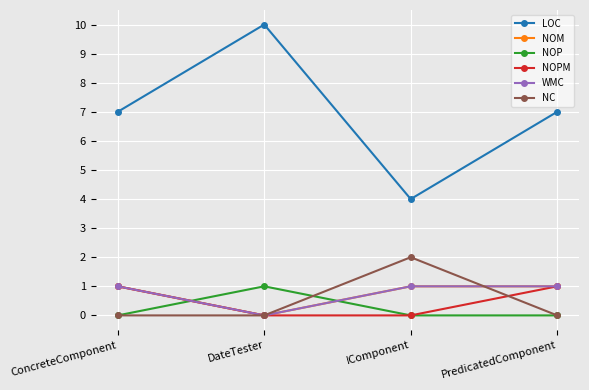

Where is NOP nearest to the value 0?

ConcreteComponent